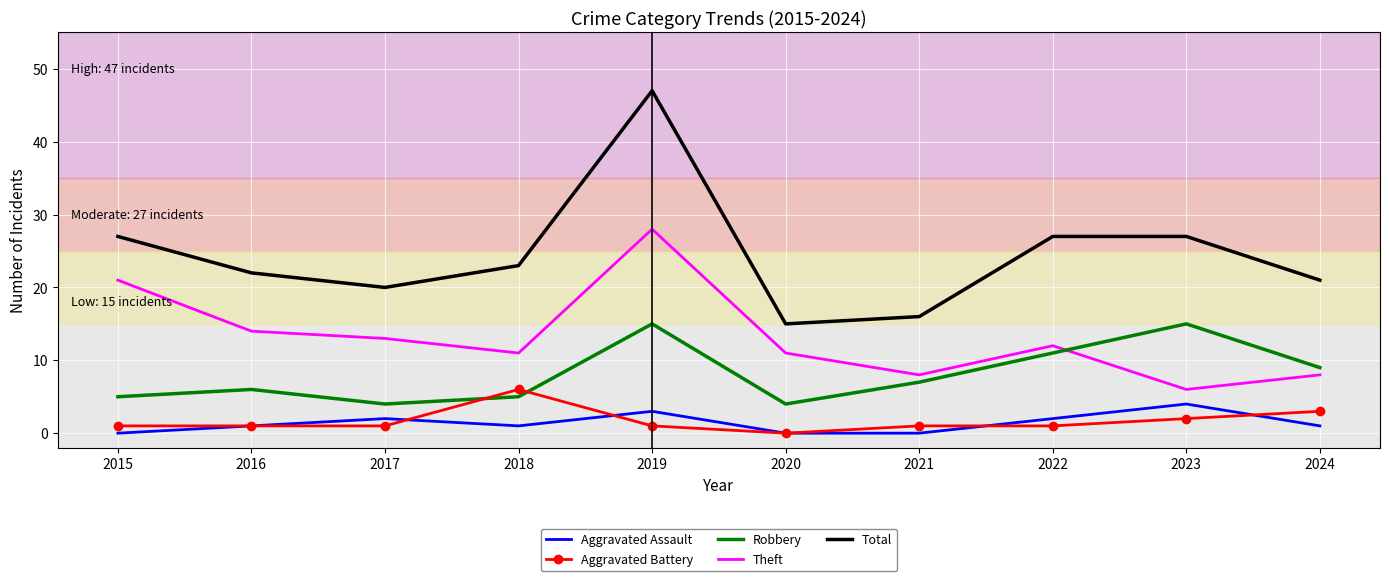

True or false: Aggravated Assault and Total intersect in this chart.

False